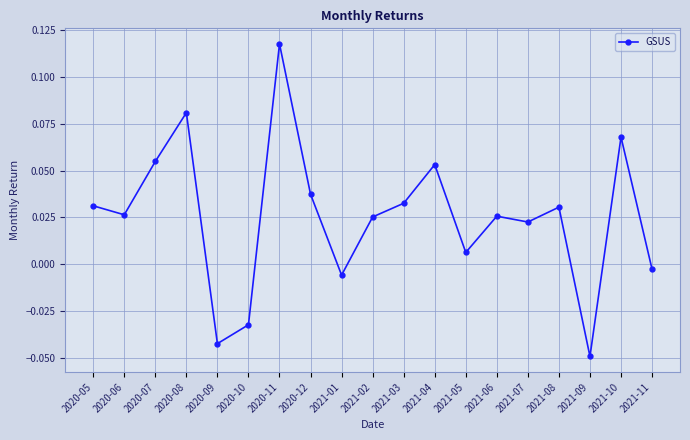

How many points are lower than both their immediate neighbors (excluding endpoints)?

6